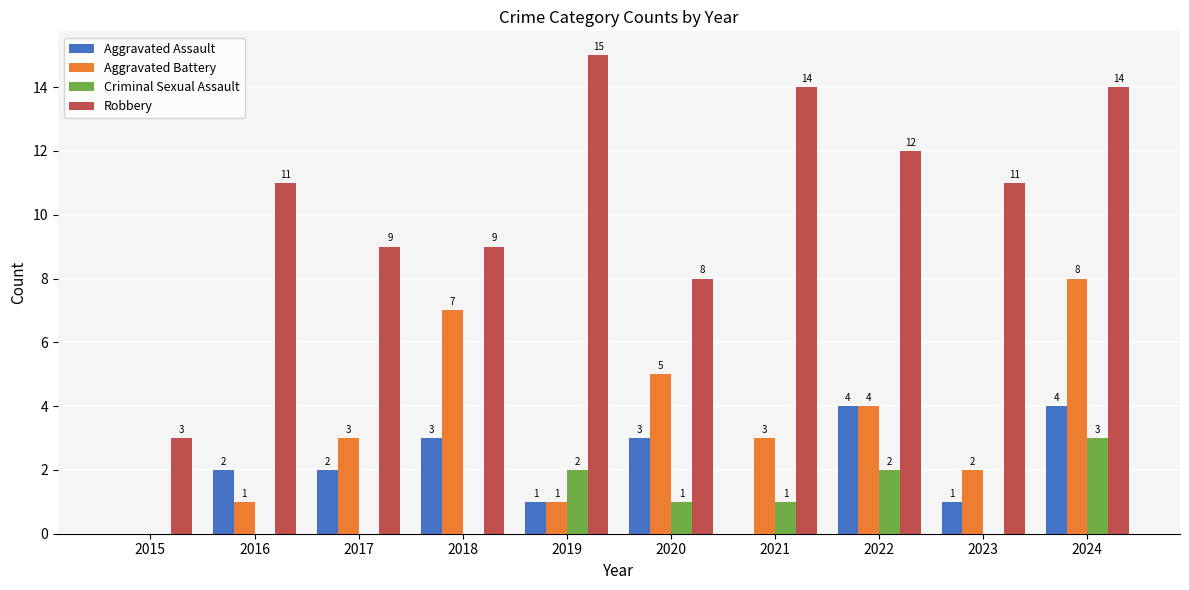

Which series has the largest range (max minus min)?

Robbery